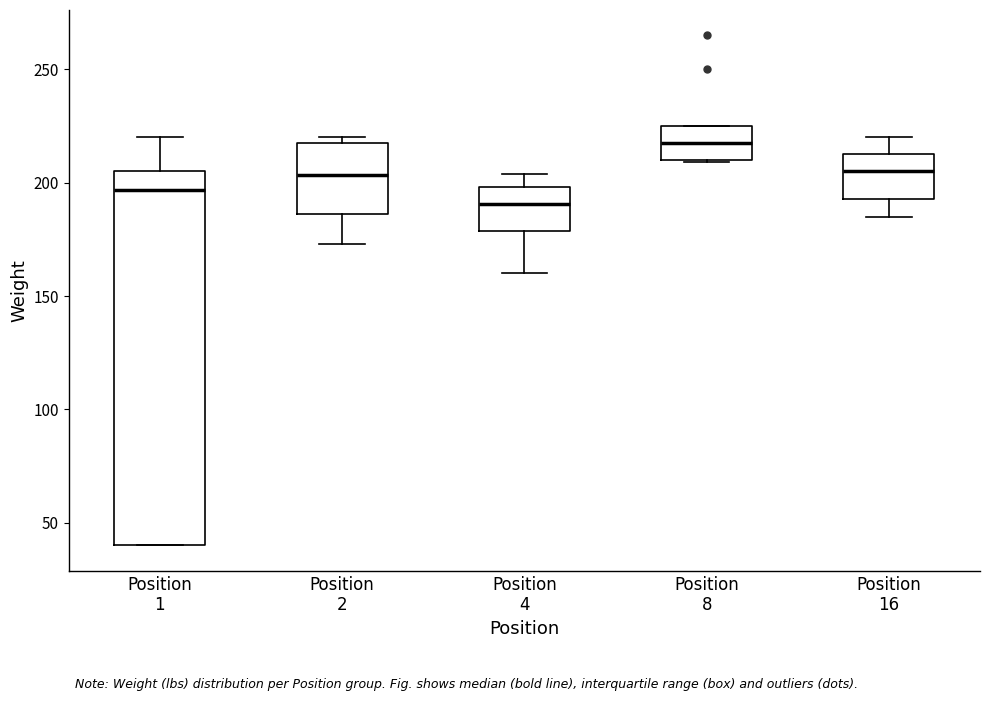

Where is the lower edge of the box for Position 8 on the y-axis? The values are not printed on the chart, so give them approximately, as read against the axis.

210